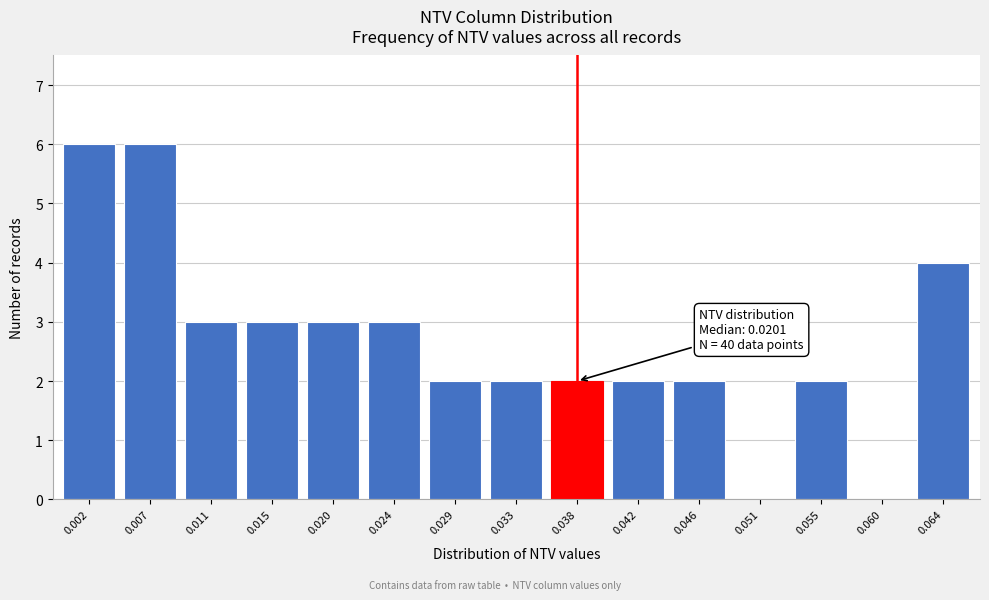

Reading right to left, what are all the values shown in this chart?

0.064=4	0.060=0	0.055=2	0.051=0	0.046=2	0.042=2	0.038=2	0.033=2	0.029=2	0.024=3	0.020=3	0.015=3	0.011=3	0.007=6	0.002=6